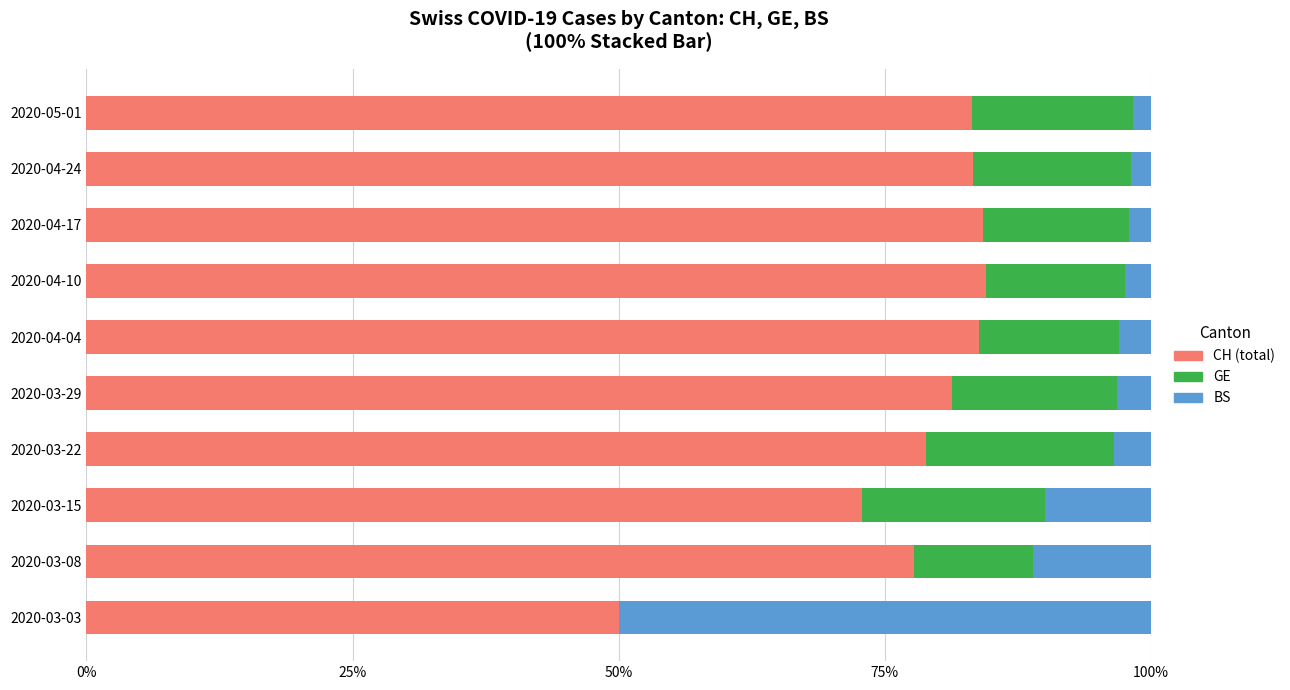

How many data points in CH (total) are above 83?

5